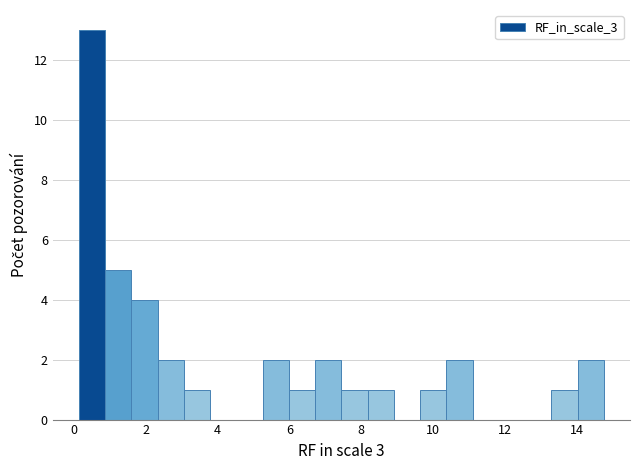

Read against the x-axis, roughly where is the centre of the tallest bar?

0.6